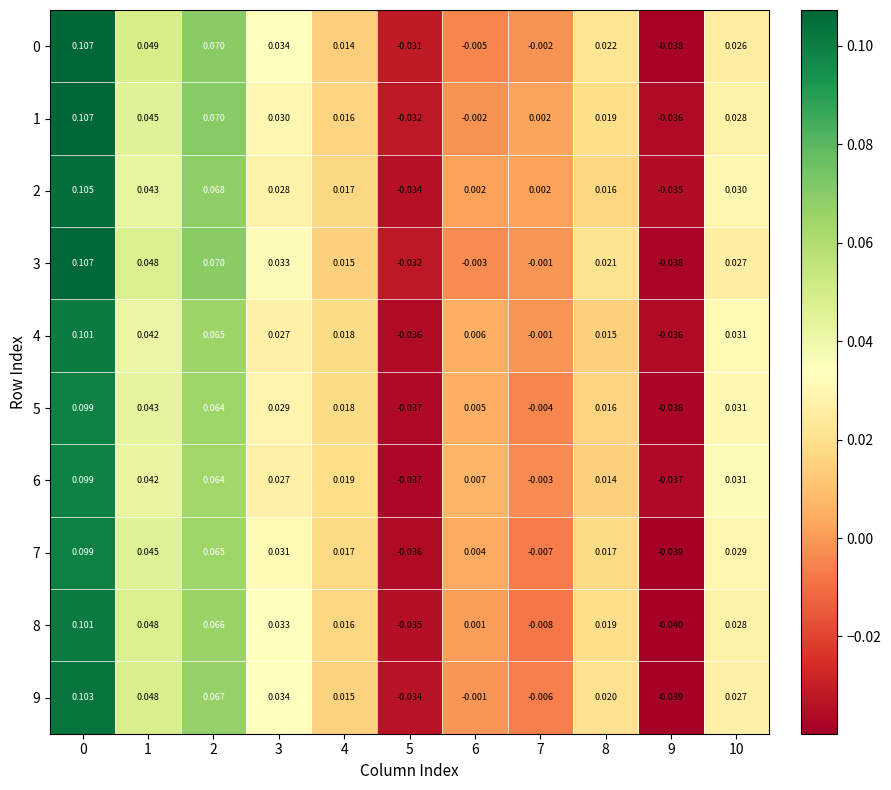

Is the value of 1 at 1 greater than the value of 8 at 9?

Yes